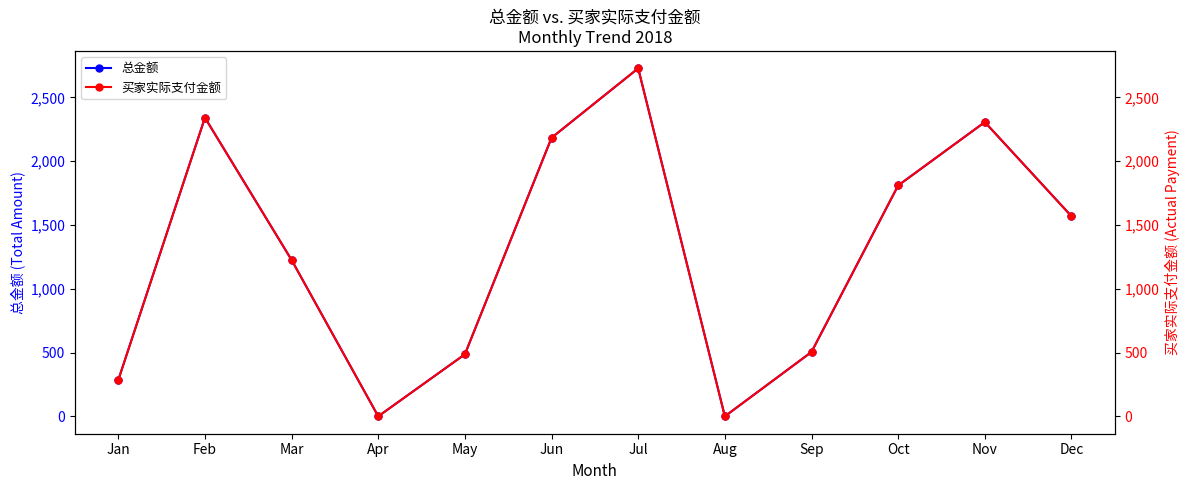

At which category does 买家实际支付金额 reach its first local valley?

Apr